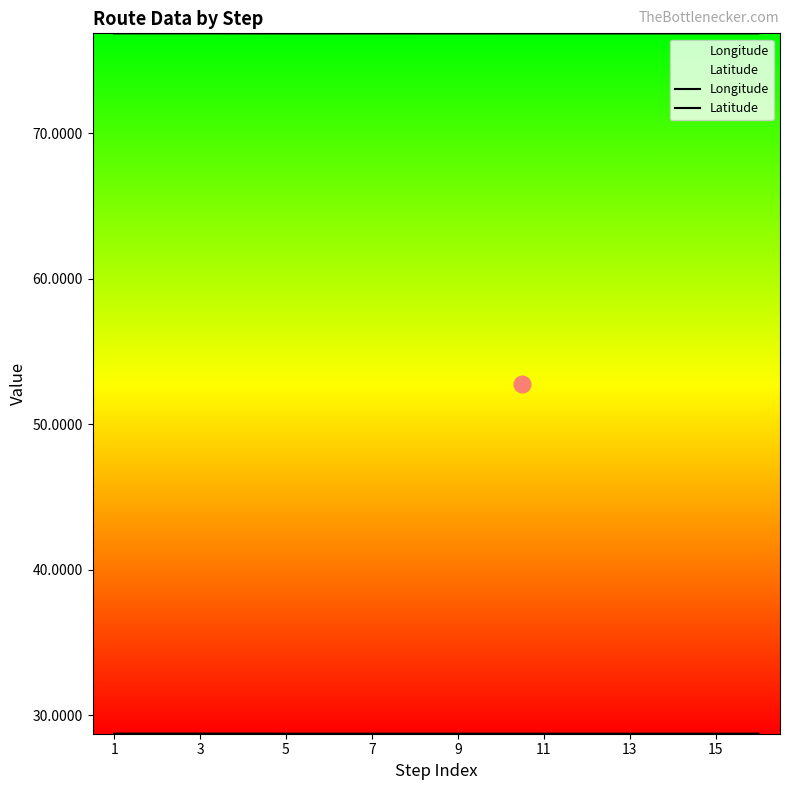

At which category does the chart reach its minimum across all series?

15